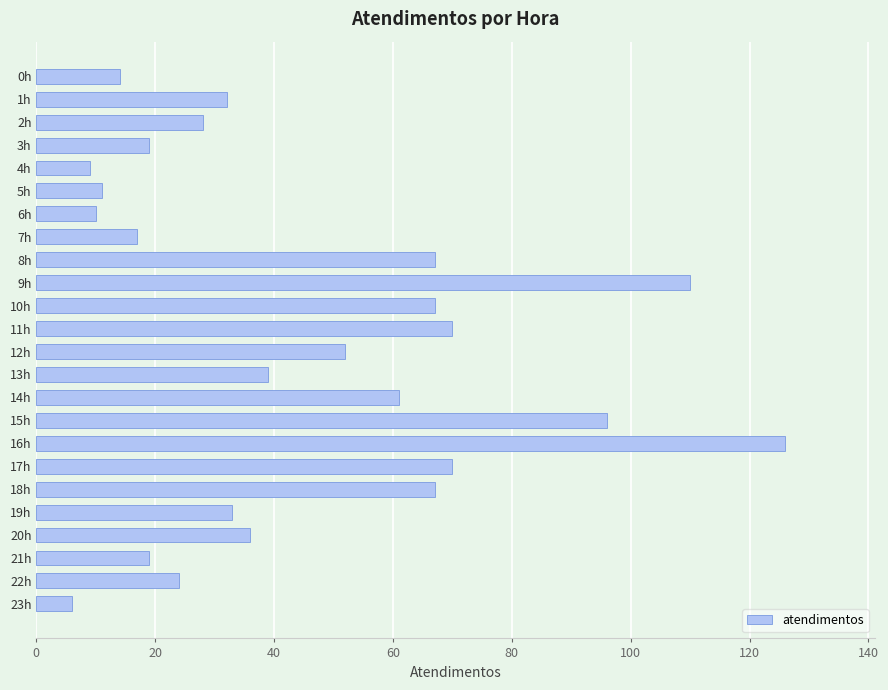

Approximately how many times larger is the value at 3h compared to 4h?

2.1